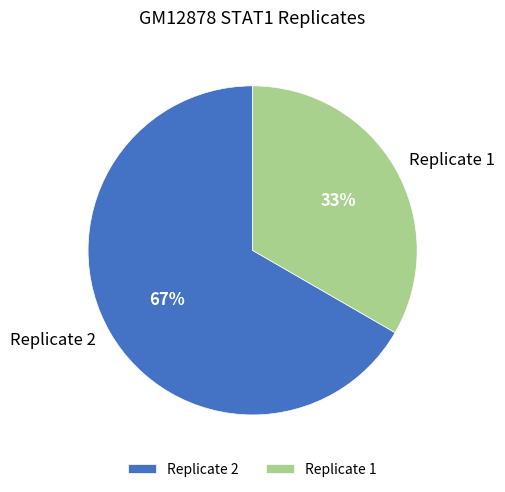

To the nearest percent, what is the combined percentage of Replicate 1 and Replicate 2?

100%